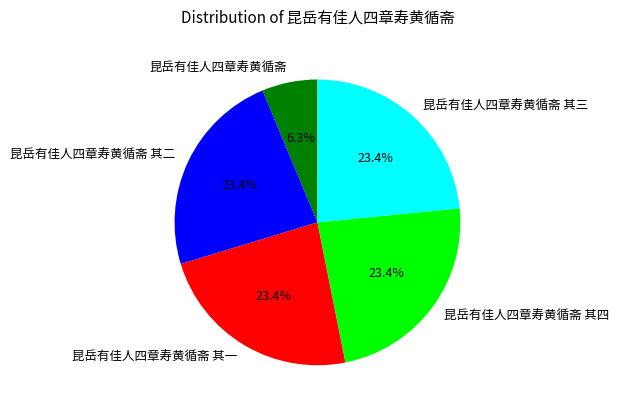

The 昆岳有佳人四章寿黄循斋 slice represents 15% of the pie. True or false?

False